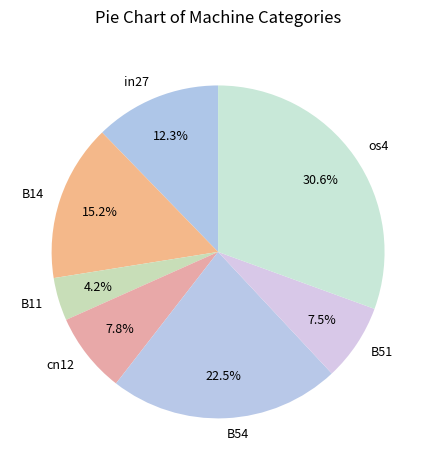

How many segments does this pie chart have?

7